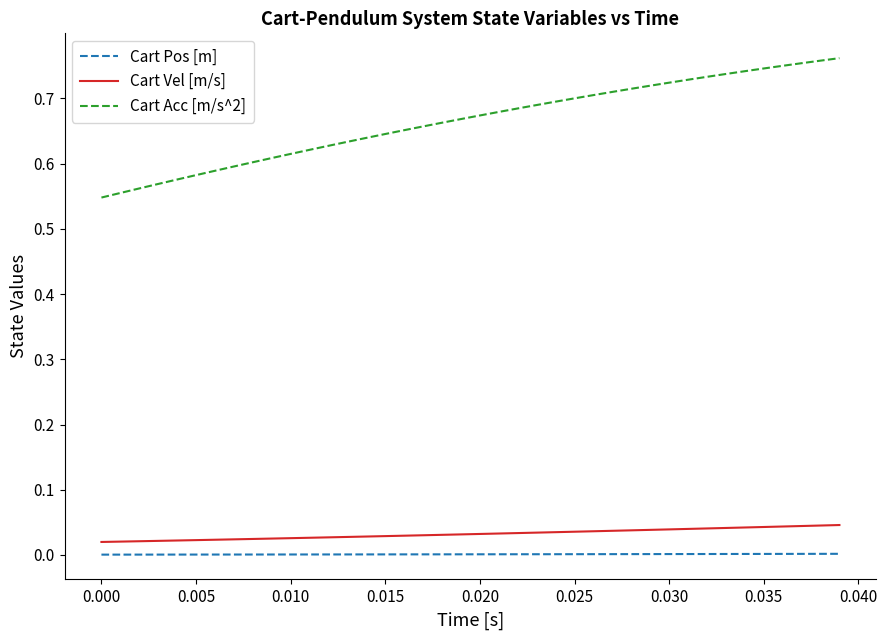

What is the difference between the maximum and minimum values in the Cart Acc [m/s^2] series?

0.2